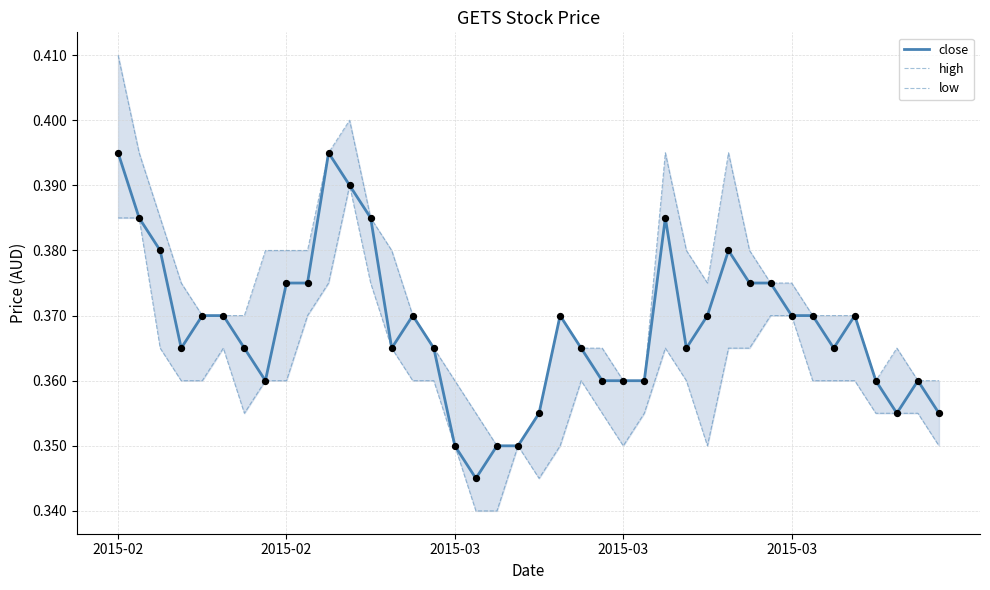

At how many categories does at least one series exceed 0?

40